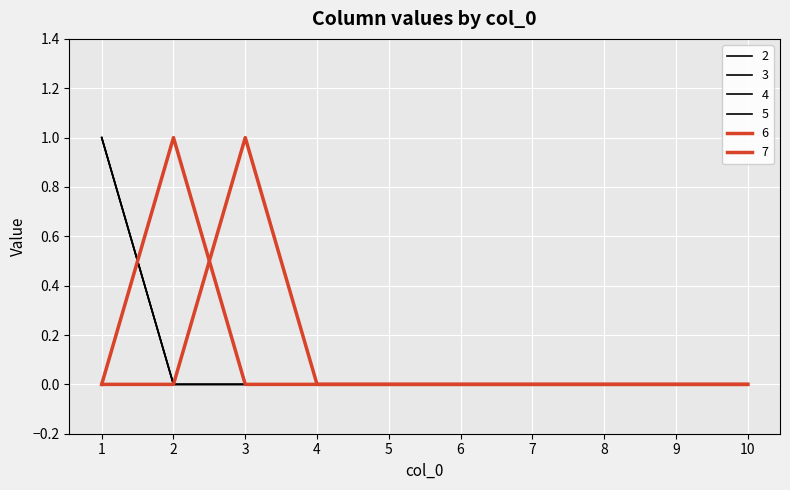

Which series has the largest total across all categories?

2